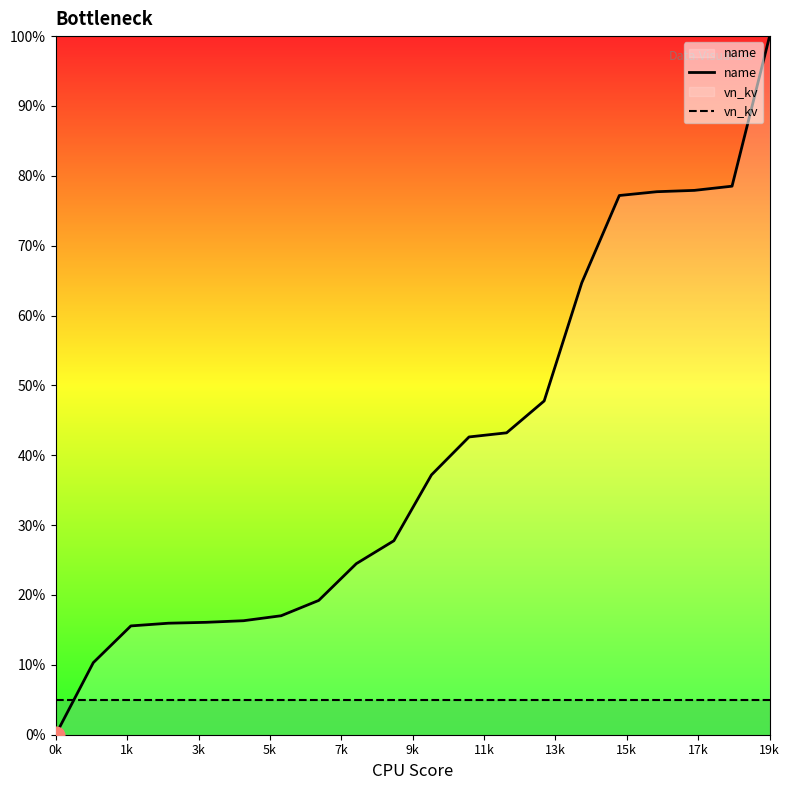

What is the maximum value shown in the chart?

100.0